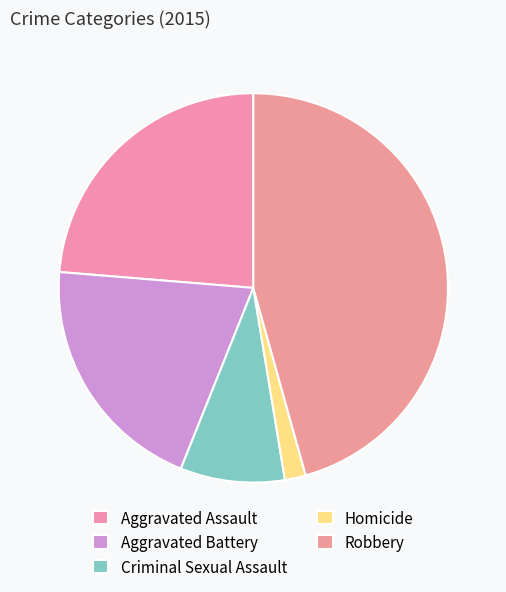

Rank the categories by value from highest to lowest.

Robbery, Aggravated Assault, Aggravated Battery, Criminal Sexual Assault, Homicide